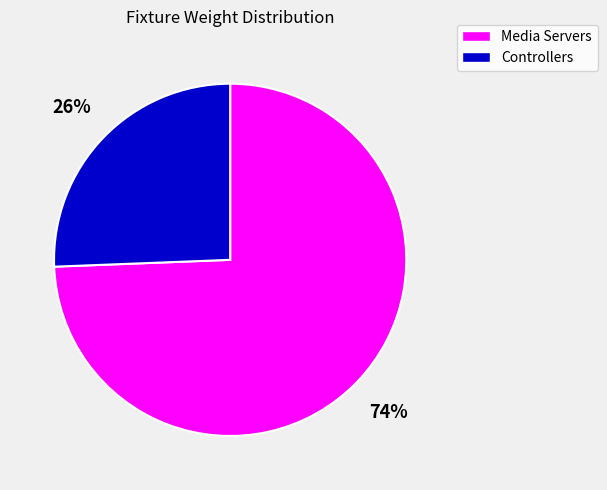

To the nearest percent, what is the average slice percentage?

50%